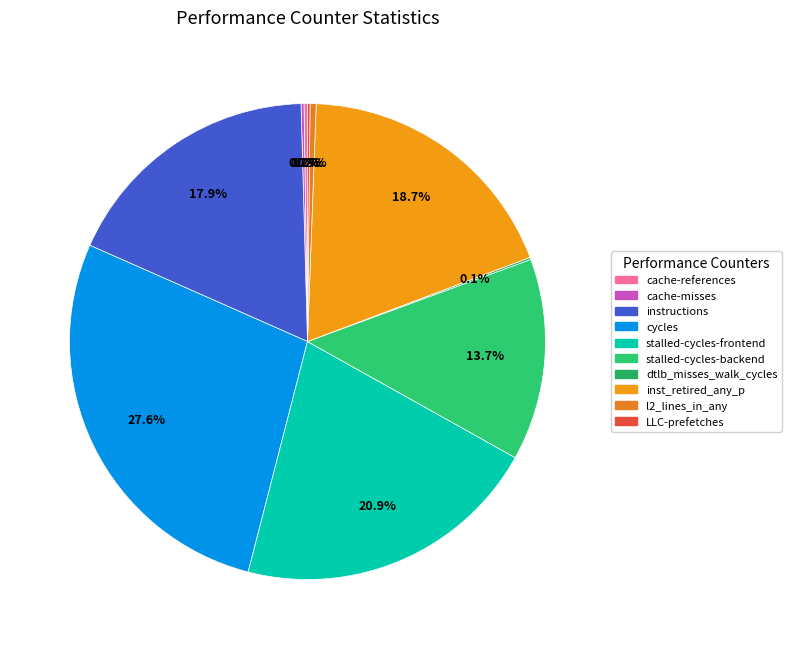

Is it true that LLC-prefetches is 1% of the pie?

False